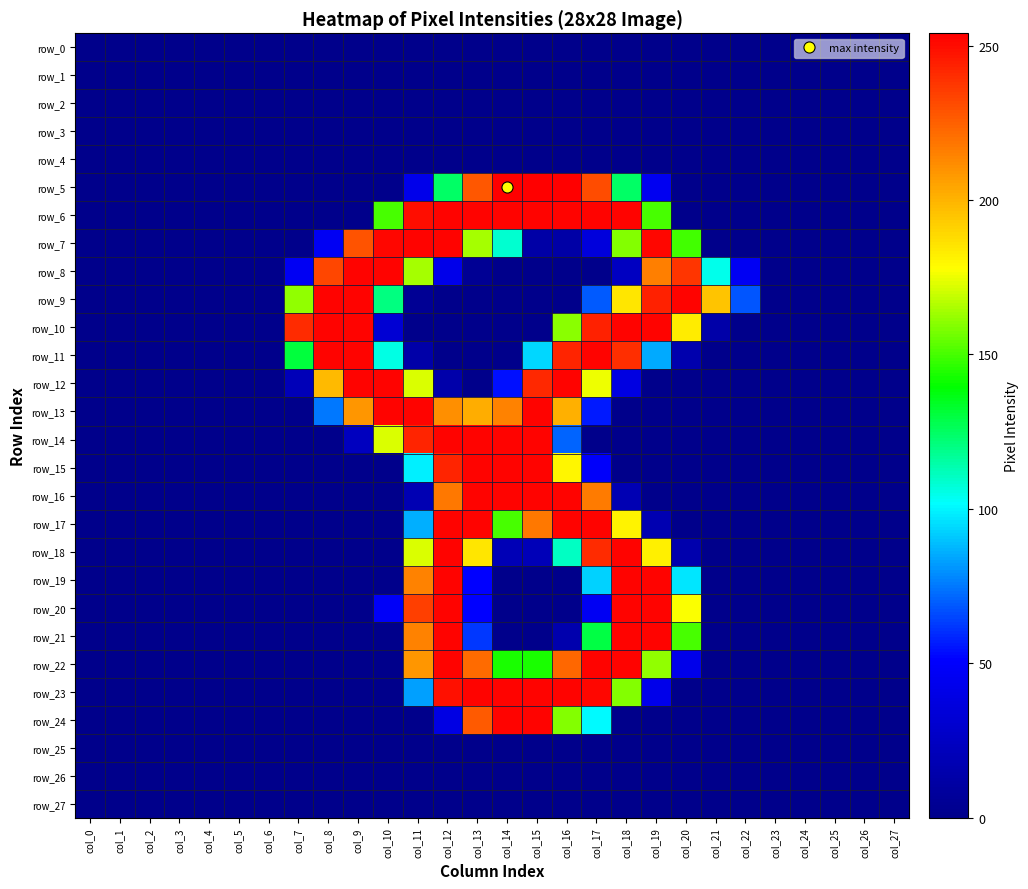

What is the average value of the row_18 series?

52